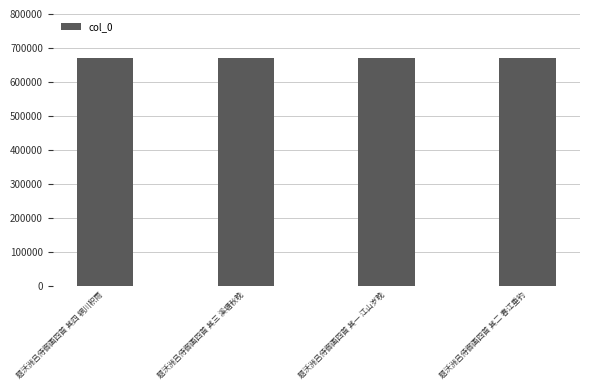

What is the approximate value at 题沃洲吕侍御画四首 其四 辋川积雨?

669354